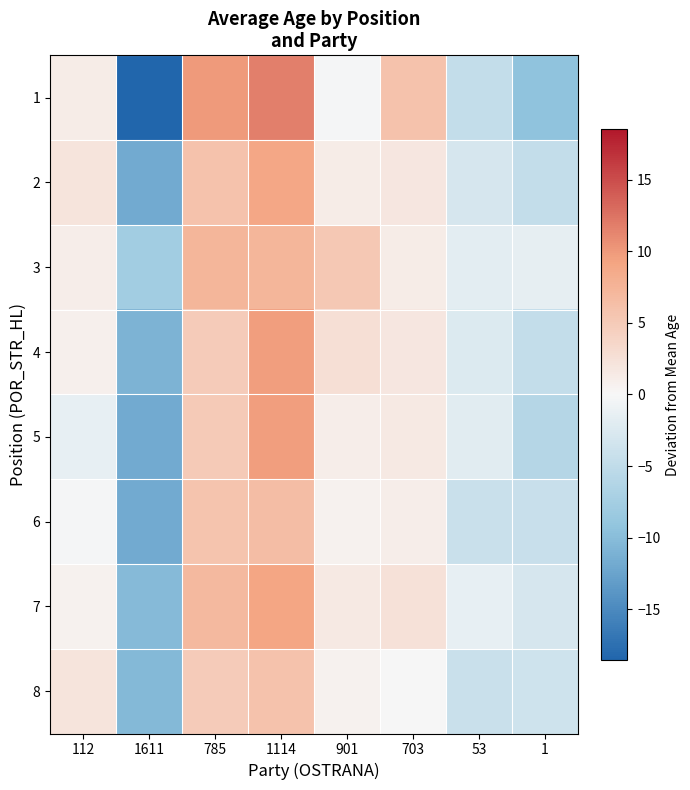

Which category has the lowest value across all series?

1611